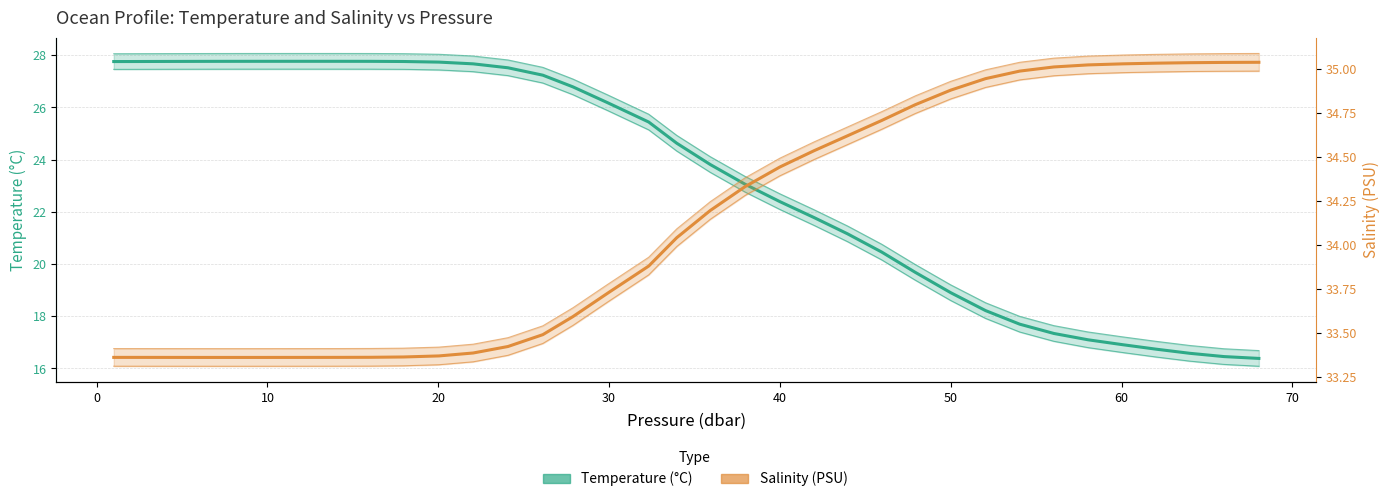

List the series in order of their overall mean, lowest first.

Temperature (°C), Salinity (PSU)